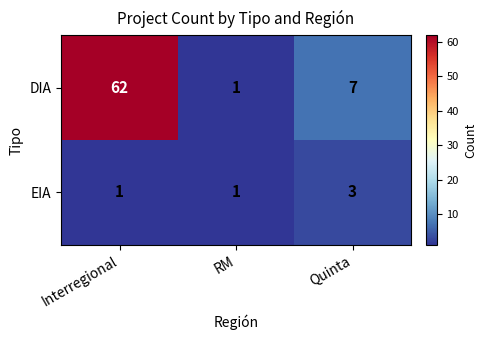

How many EIA values are between 1 and 3?

3